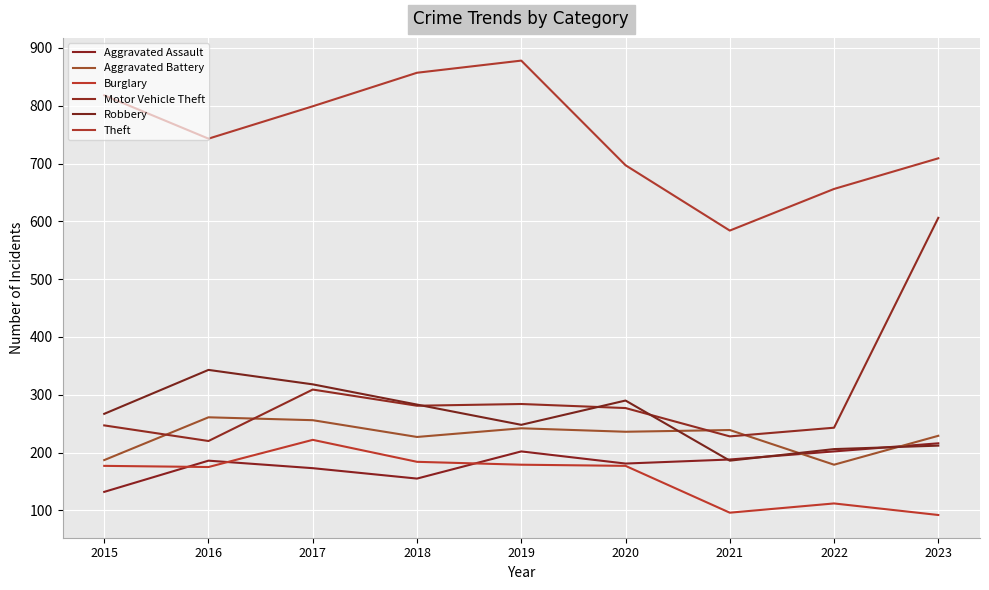

What is the value of the Burglary point at the 9th from the left?

92